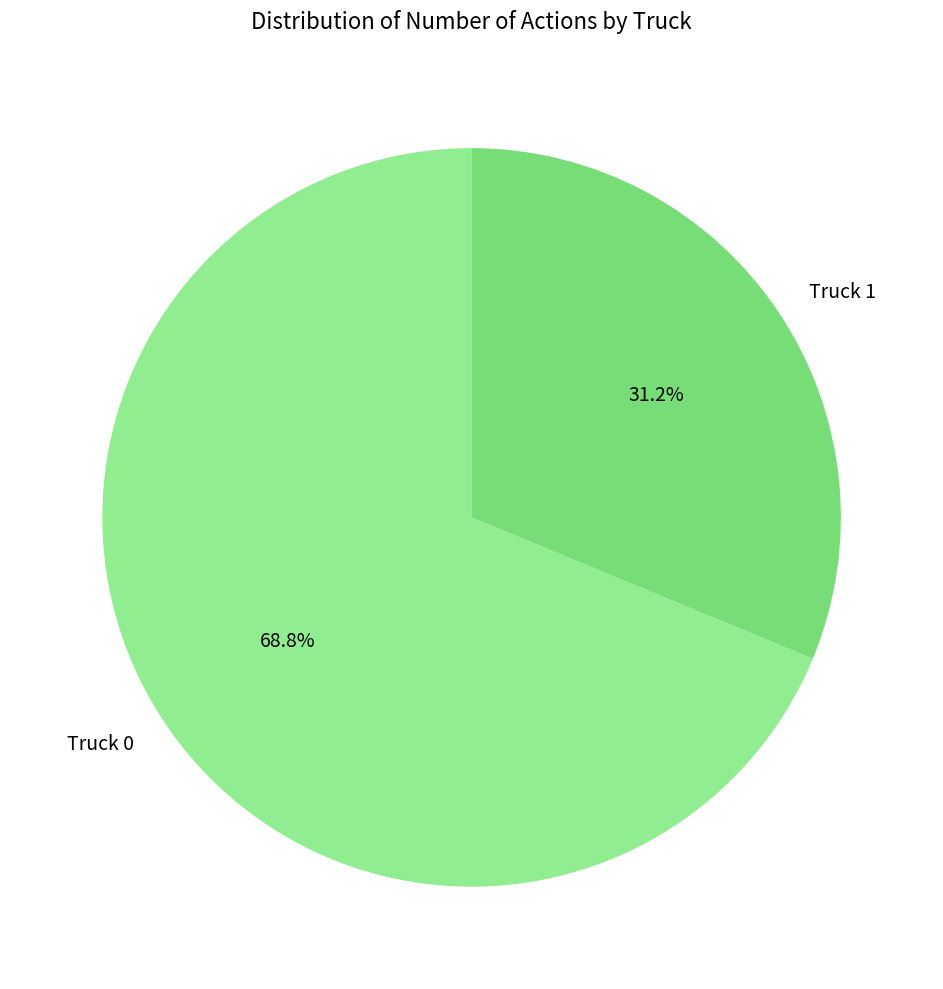

Between Truck 1 and Truck 0, which is larger?

Truck 0